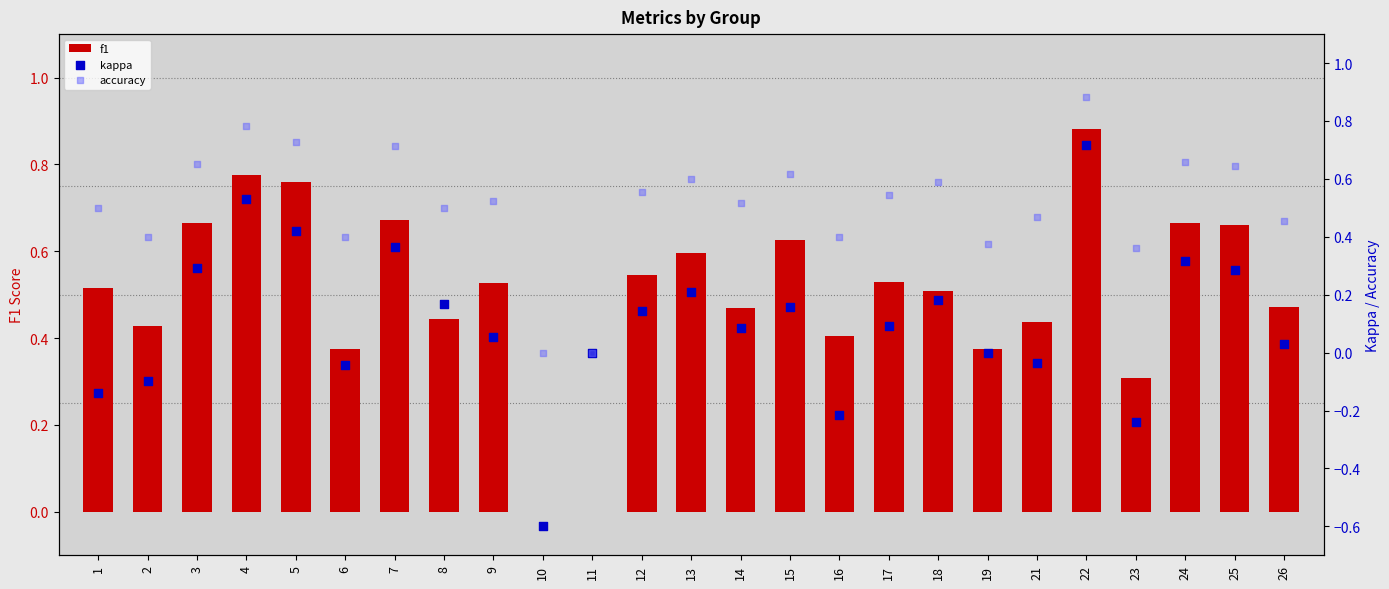

What are all the series names shown in the legend?

f1, kappa, accuracy